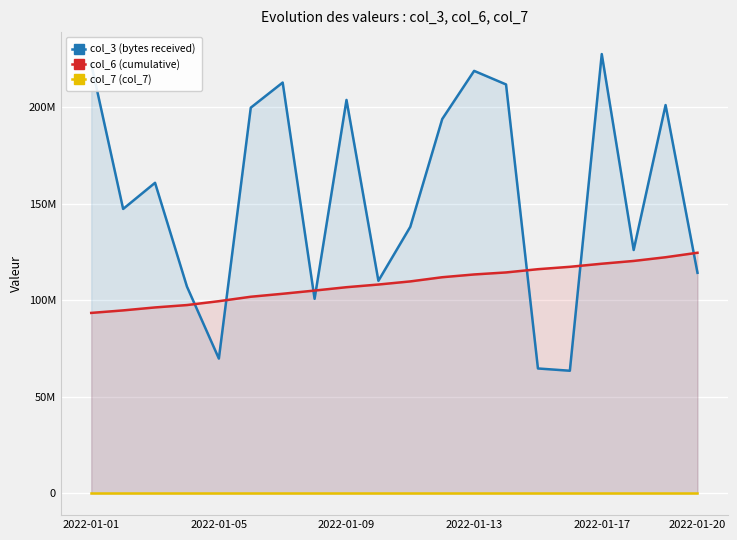

True or false: col_3 (bytes received) has more than 1 interior local peaks.

True